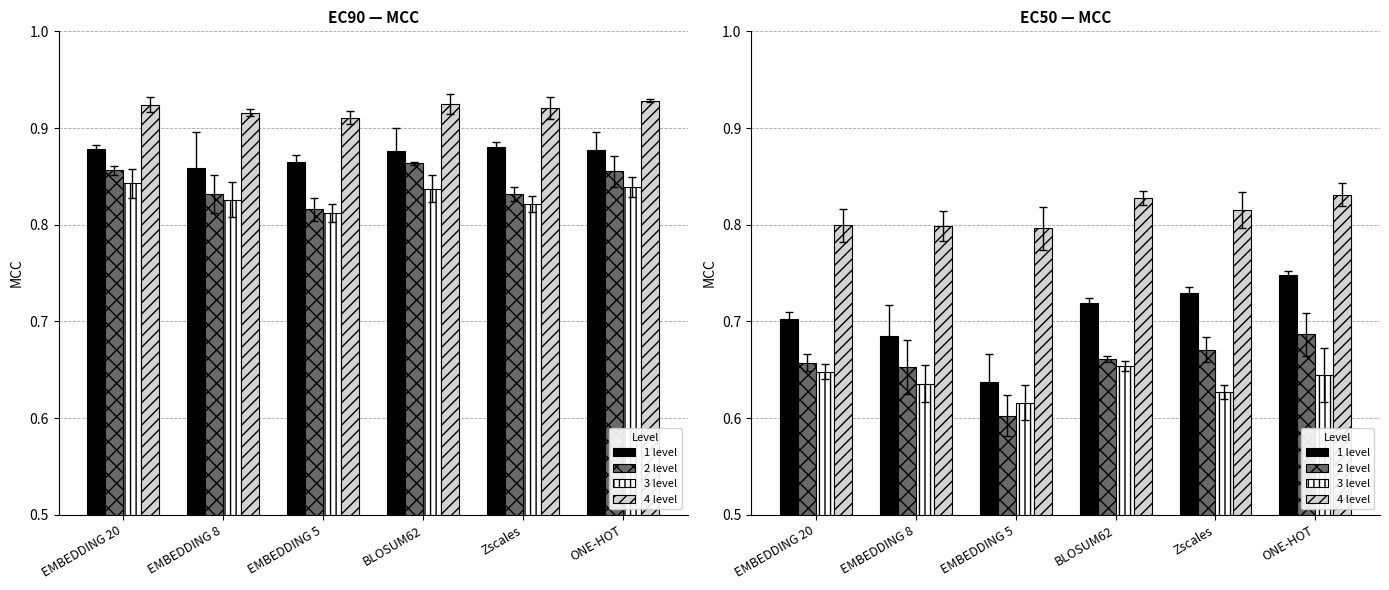

What is the sum of the 3 level values at EMBEDDING 5 and Zscales?

1.2